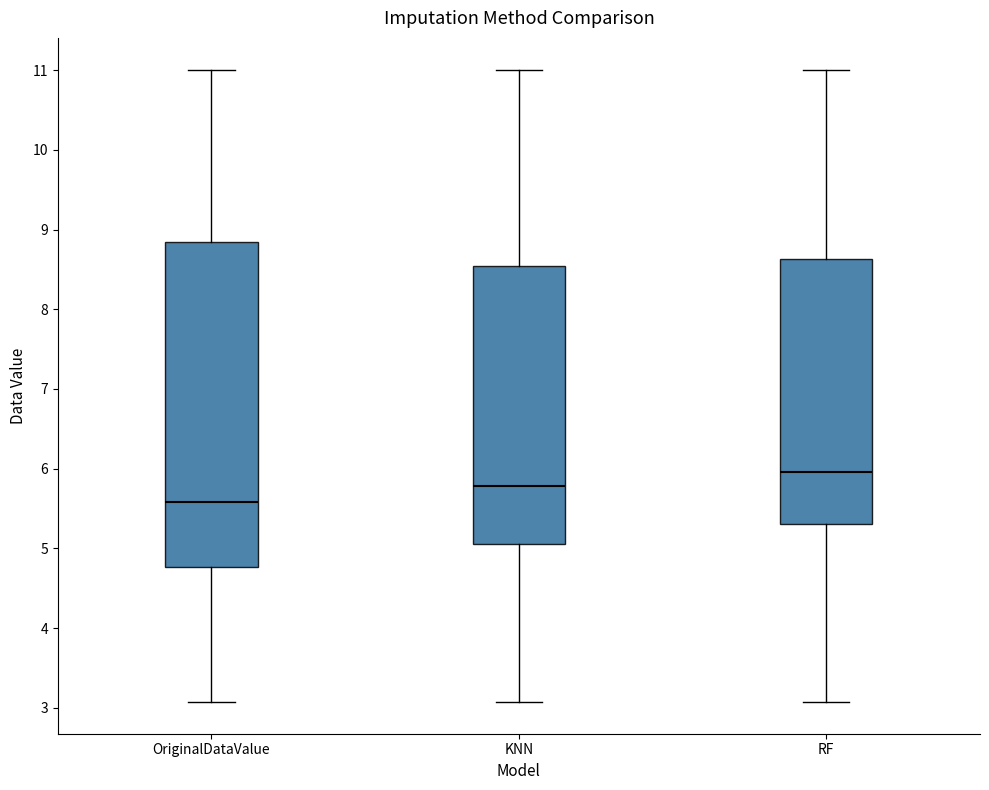

Where is the lower edge of the box for OriginalDataValue on the y-axis? The values are not printed on the chart, so give them approximately, as read against the axis.

4.8